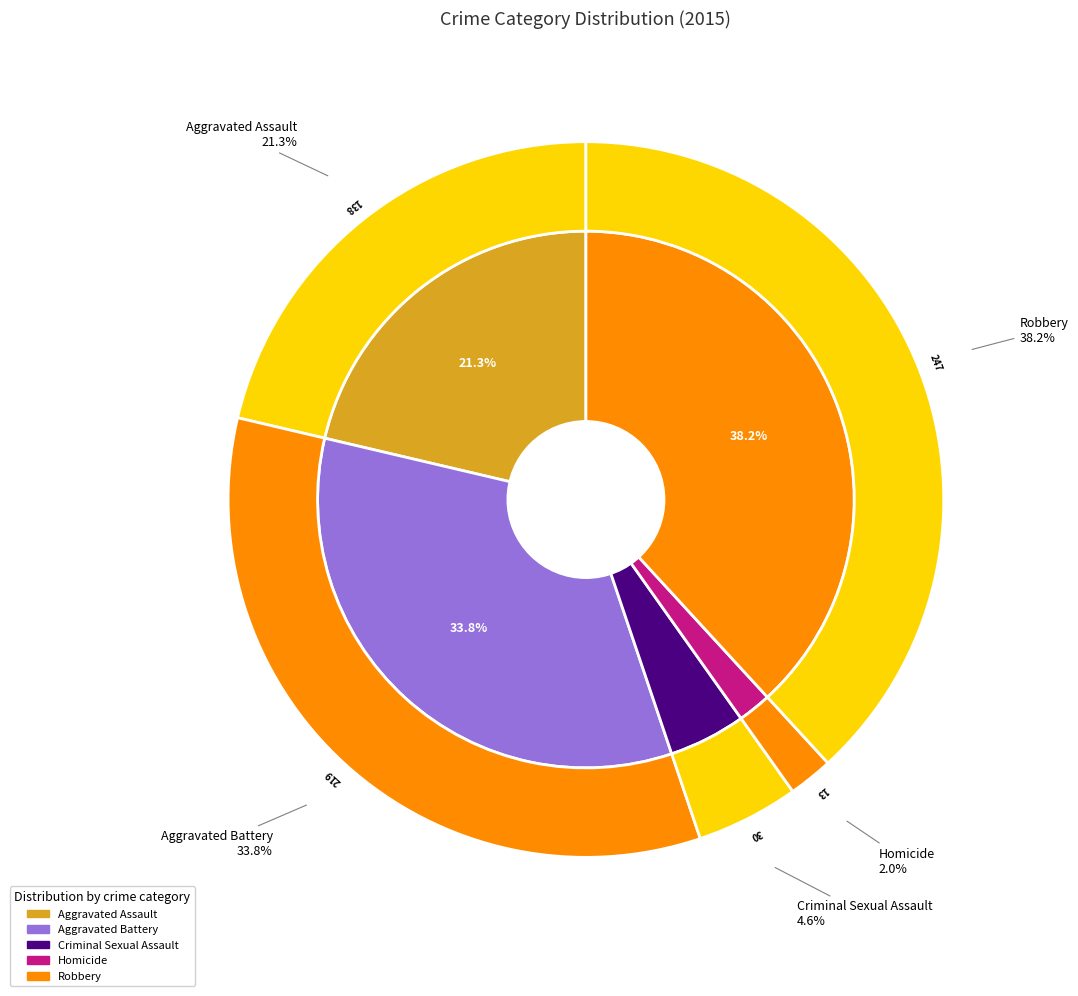

How many segments does this pie chart have?

5